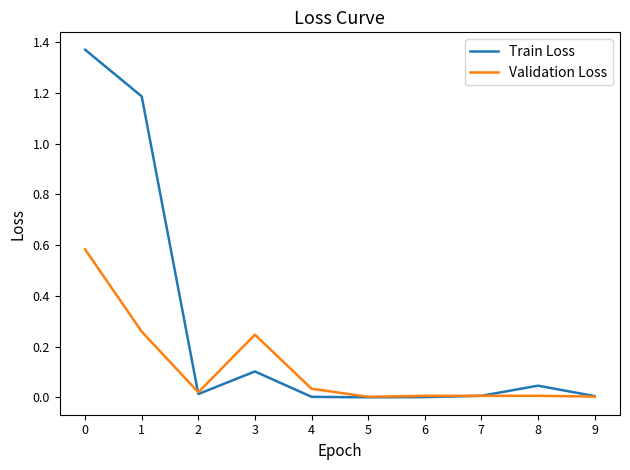

Is it true that Train Loss equals 0.0 at 4?

True